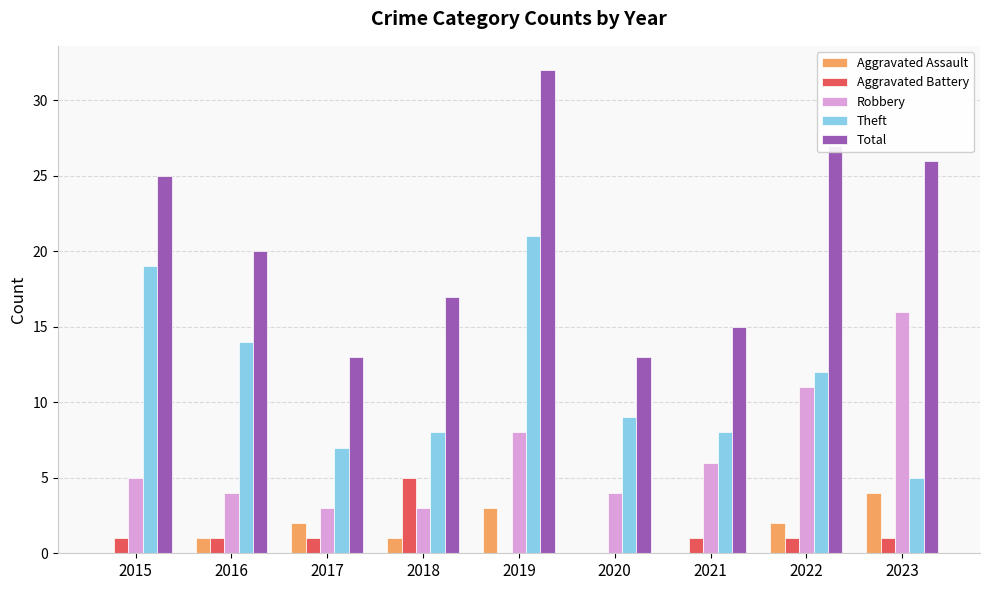

Reading left to right, what are all the values shown in this chart?

Aggravated Assault: 2015=0	2016=1	2017=2	2018=1	2019=3	2020=0	2021=0	2022=2	2023=4
Aggravated Battery: 2015=1	2016=1	2017=1	2018=5	2019=0	2020=0	2021=1	2022=1	2023=1
Robbery: 2015=5	2016=4	2017=3	2018=3	2019=8	2020=4	2021=6	2022=11	2023=16
Theft: 2015=19	2016=14	2017=7	2018=8	2019=21	2020=9	2021=8	2022=12	2023=5
Total: 2015=25	2016=20	2017=13	2018=17	2019=32	2020=13	2021=15	2022=27	2023=26